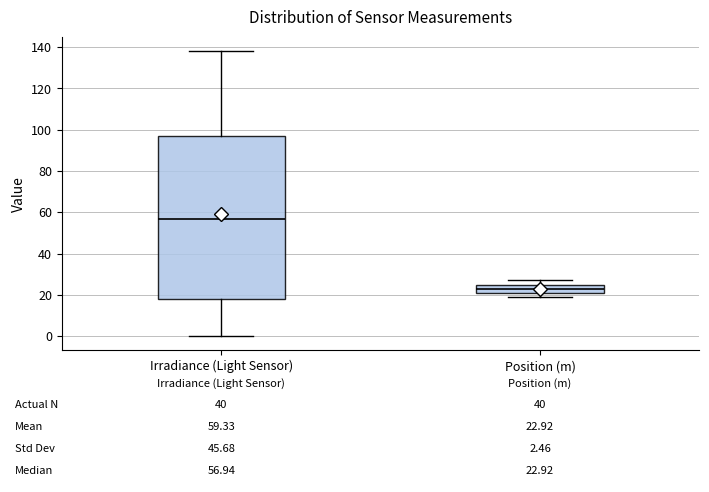

Which box has the highest median line?

Irradiance (Light Sensor)